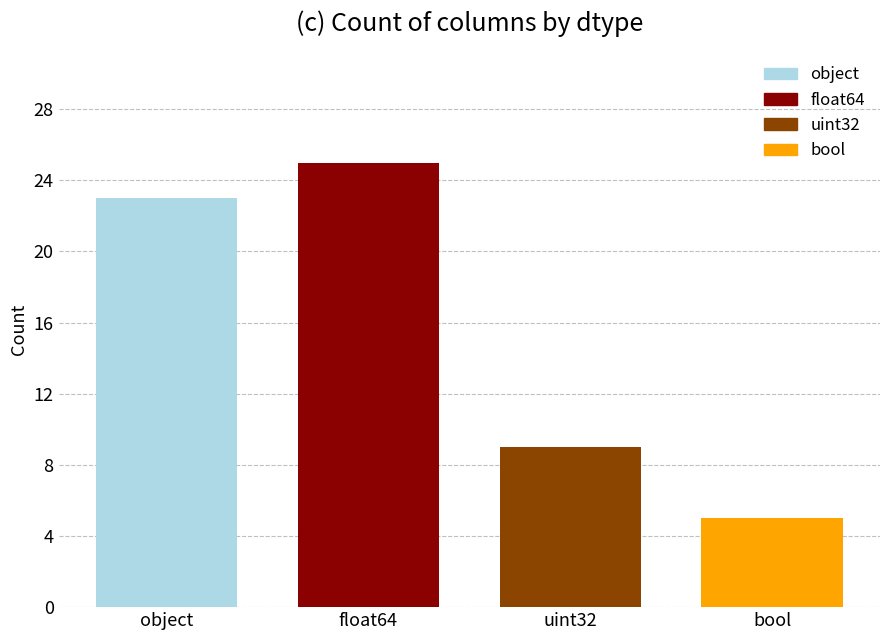

How many bars are there in total?

4